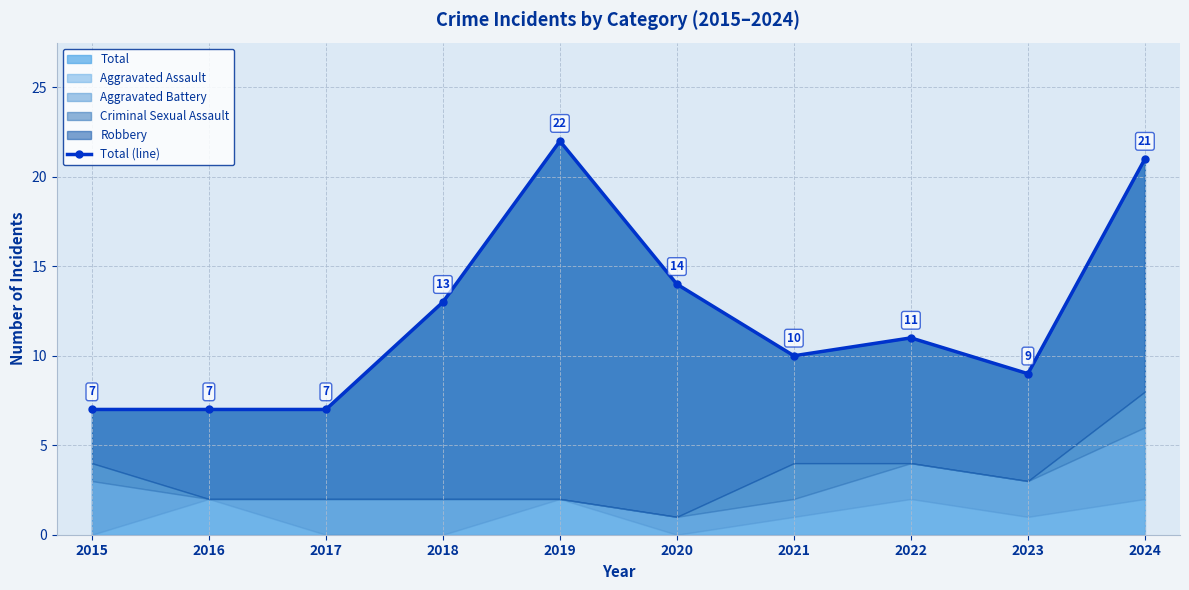

What is the change in value from 2021 to 2023?

-1